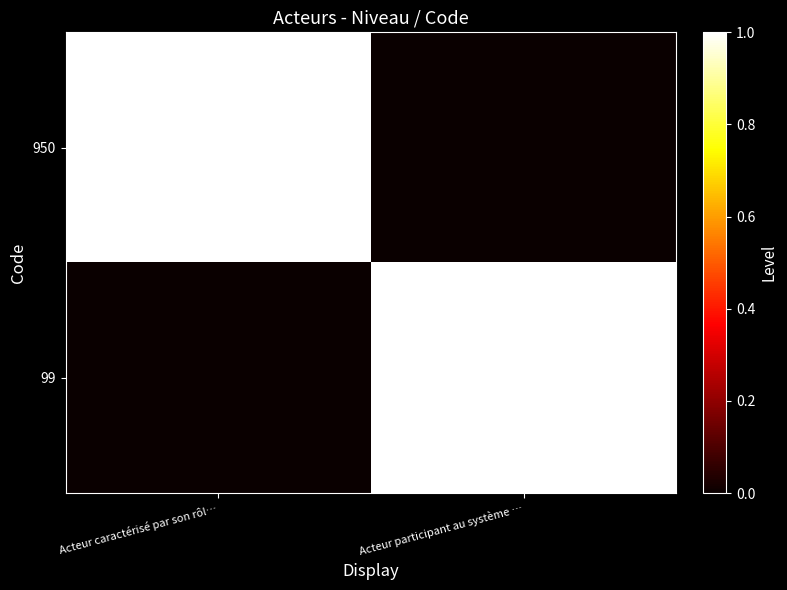

Reading left to right, what are all the values shown in this chart?

950: Acteur caractérisé par son rôl…=1	Acteur participant au système …=0
99: Acteur caractérisé par son rôl…=0	Acteur participant au système …=1